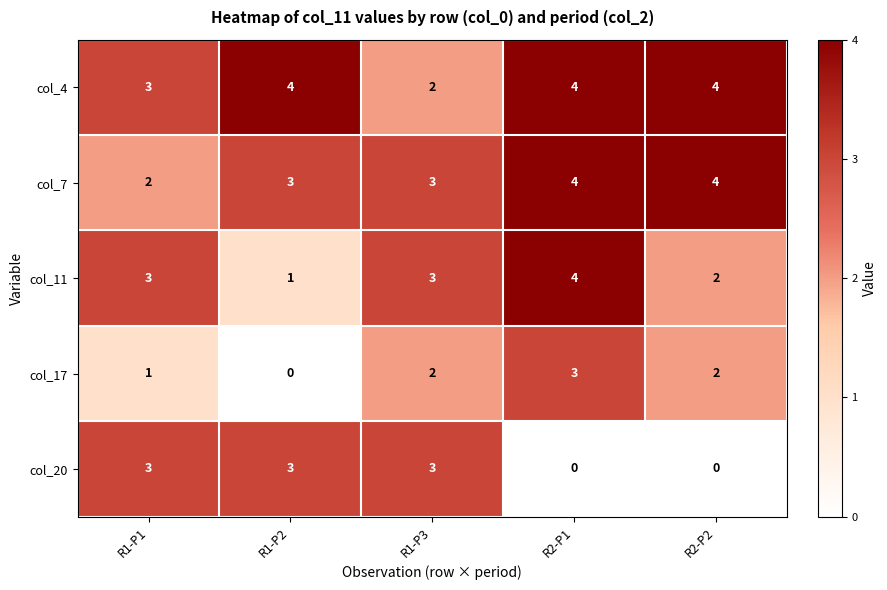

Is the value of col_7 at R2-P1 greater than the value of col_17 at R1-P2?

Yes